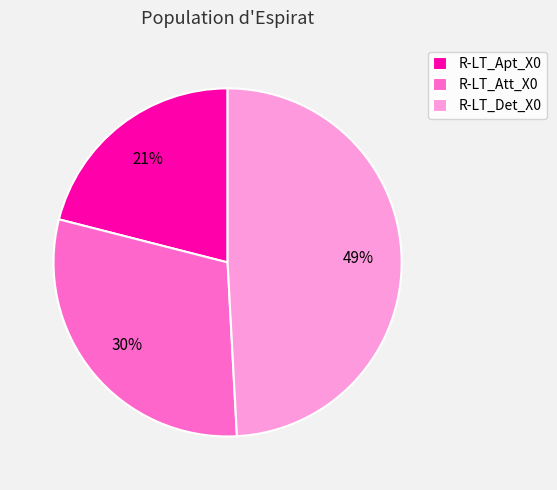

True or false: R-LT_Att_X0 accounts for 16% of the total.

False